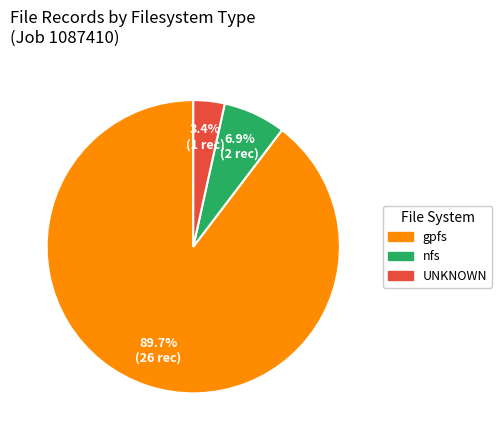

Is there a majority slice in this chart?

Yes